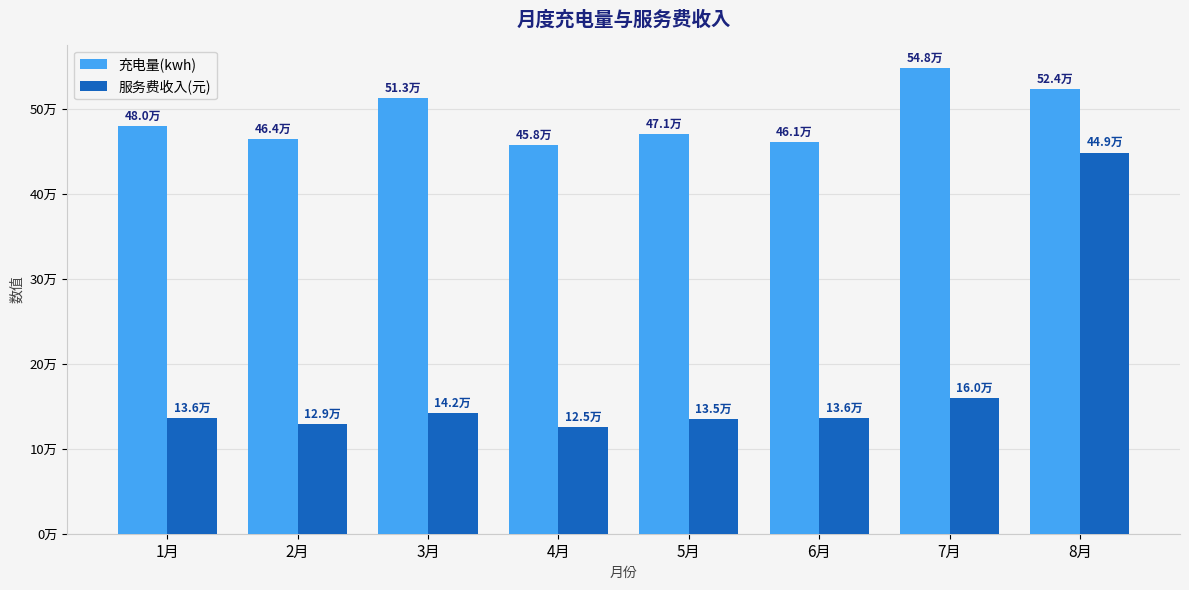

Rank the series at 6月 from lowest to highest value.

服务费收入(元), 充电量(kwh)